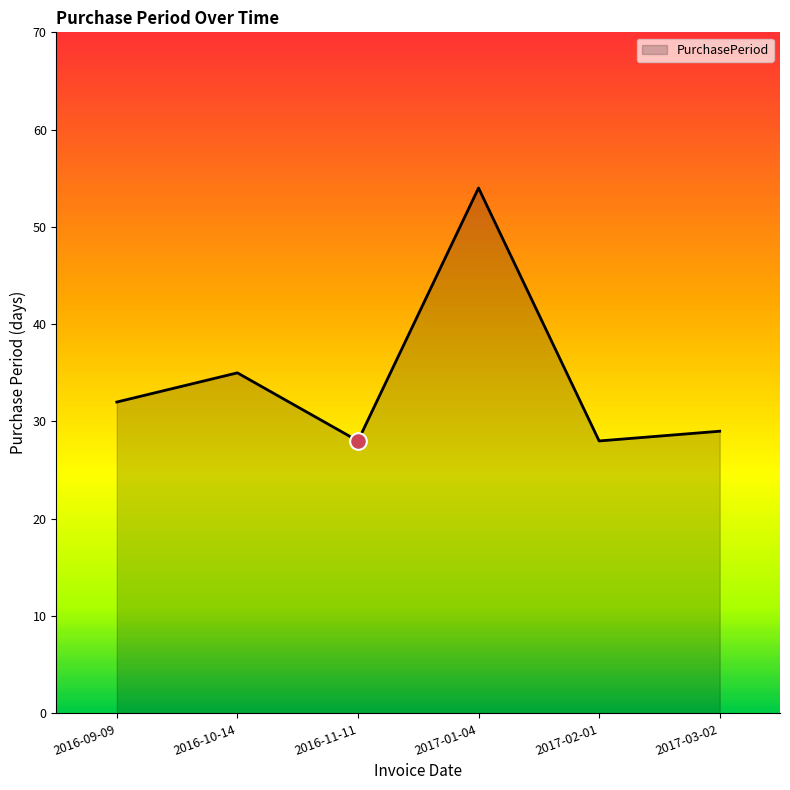

What is the difference between the second highest and second lowest values?

7